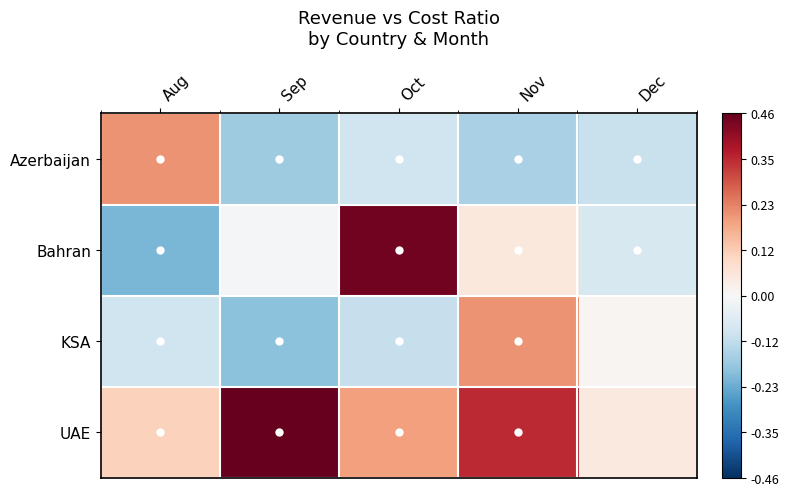

Rank the series at Dec from highest to lowest value.

UAE, KSA, Bahran, Azerbaijan